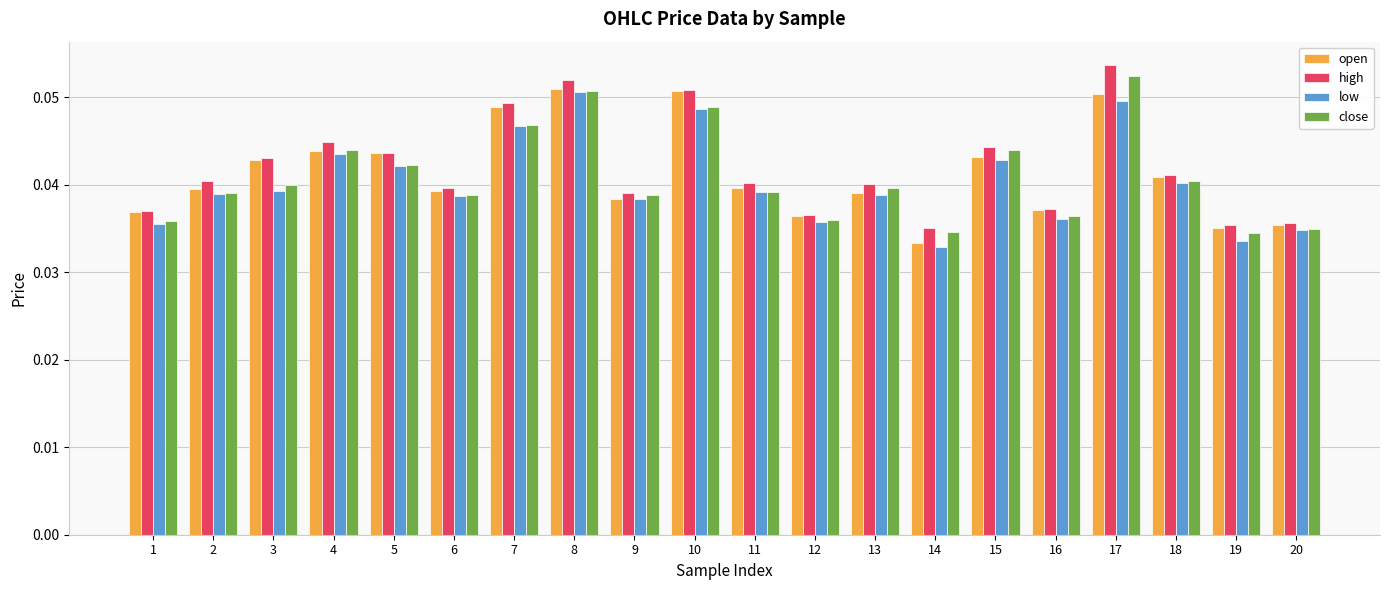

Which series has the largest range (max minus min)?

high